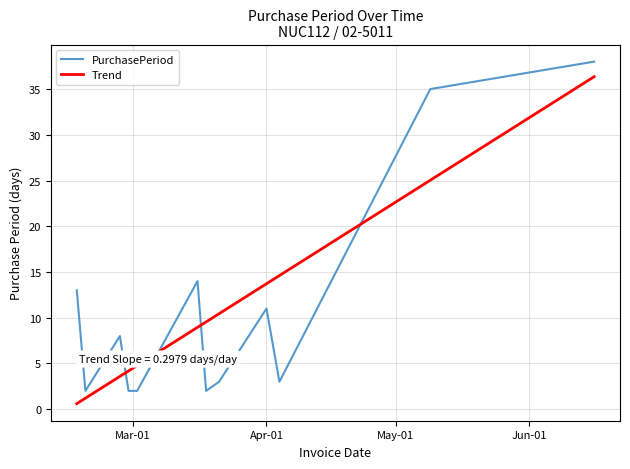

What is the minimum value for PurchasePeriod?

2.0